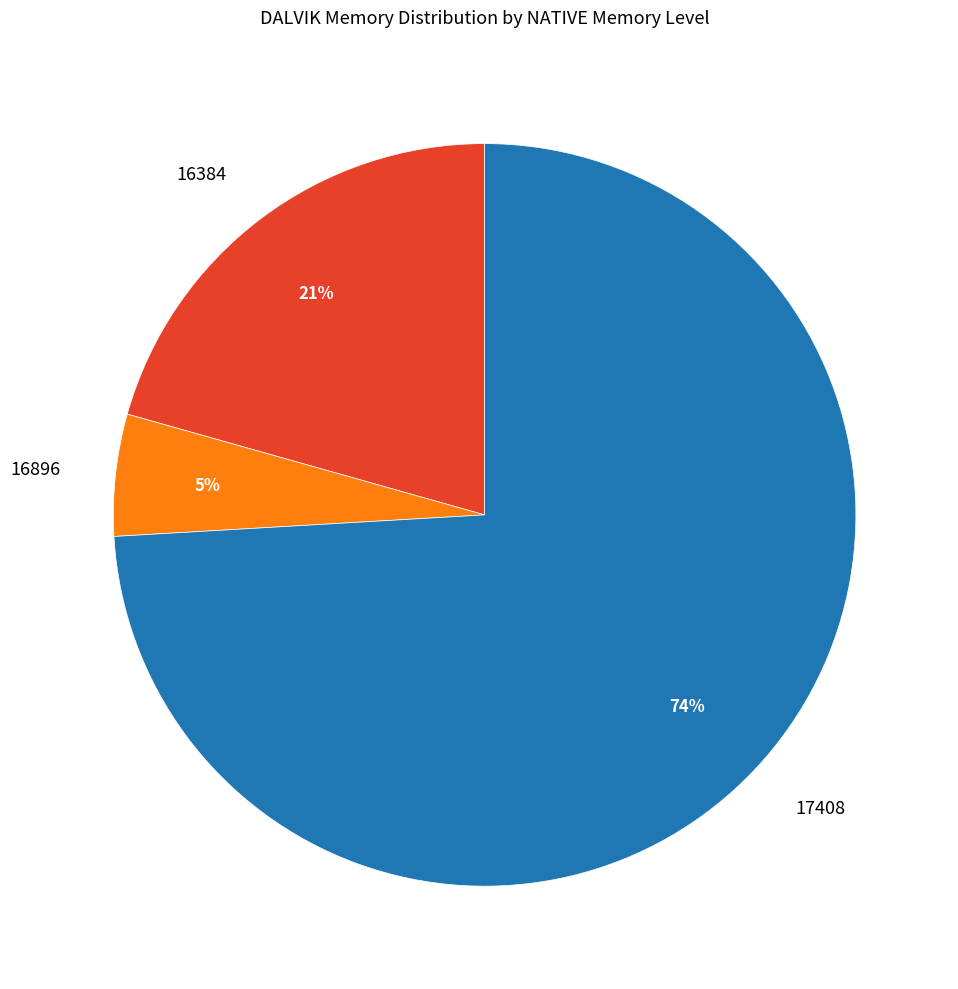

Between 16896 and 16384, which is larger?

16384